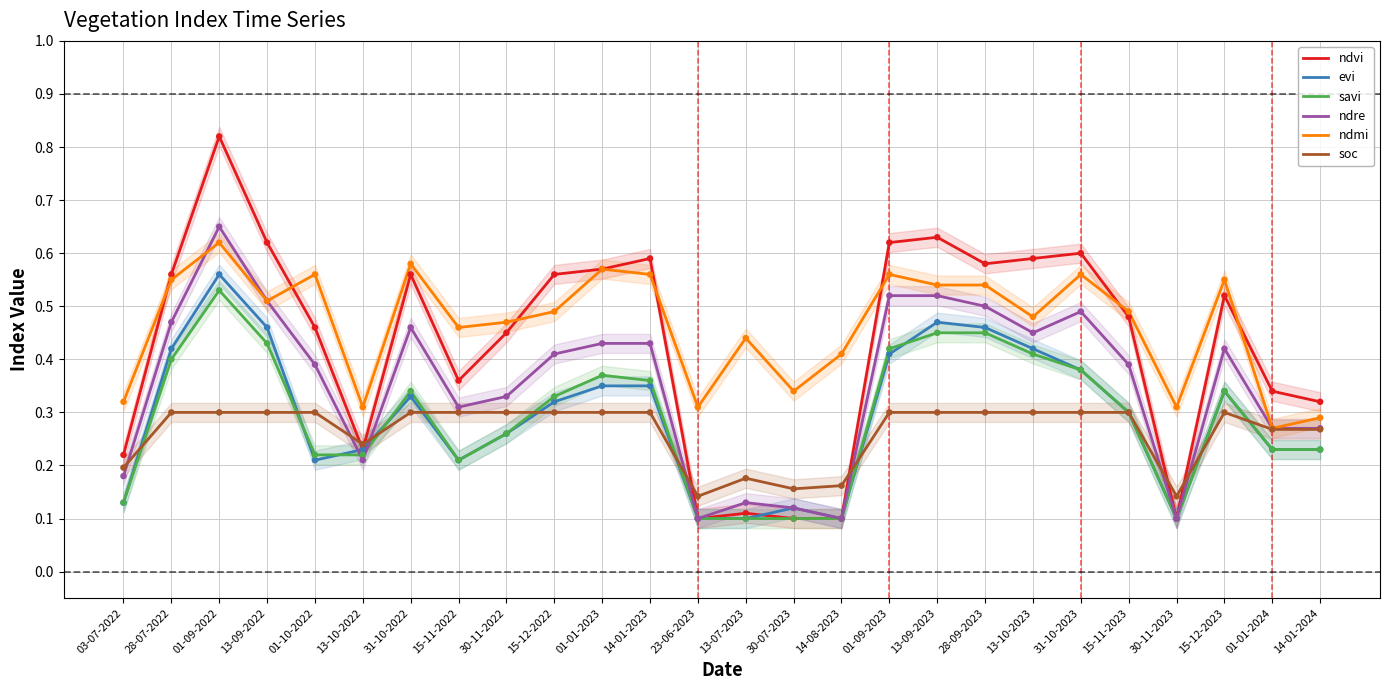

Which series contains the lowest Y value?

ndvi